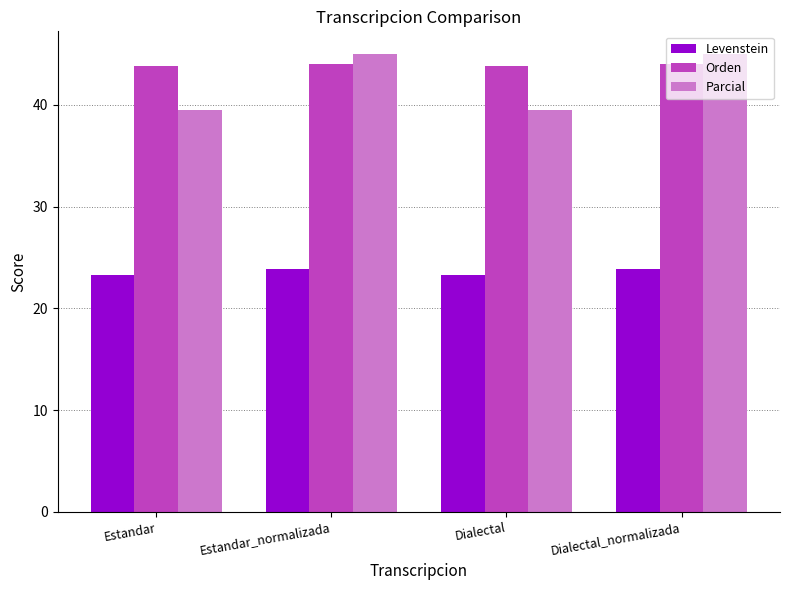

What are all the series names shown in the legend?

Levenstein, Orden, Parcial